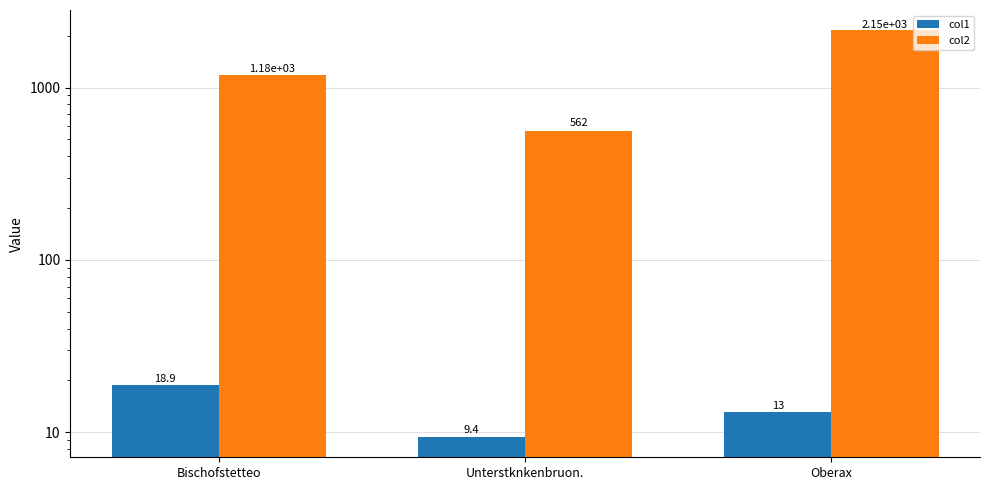

What is the spread (max minus min) of values at Bischofstetteo?

1160.6